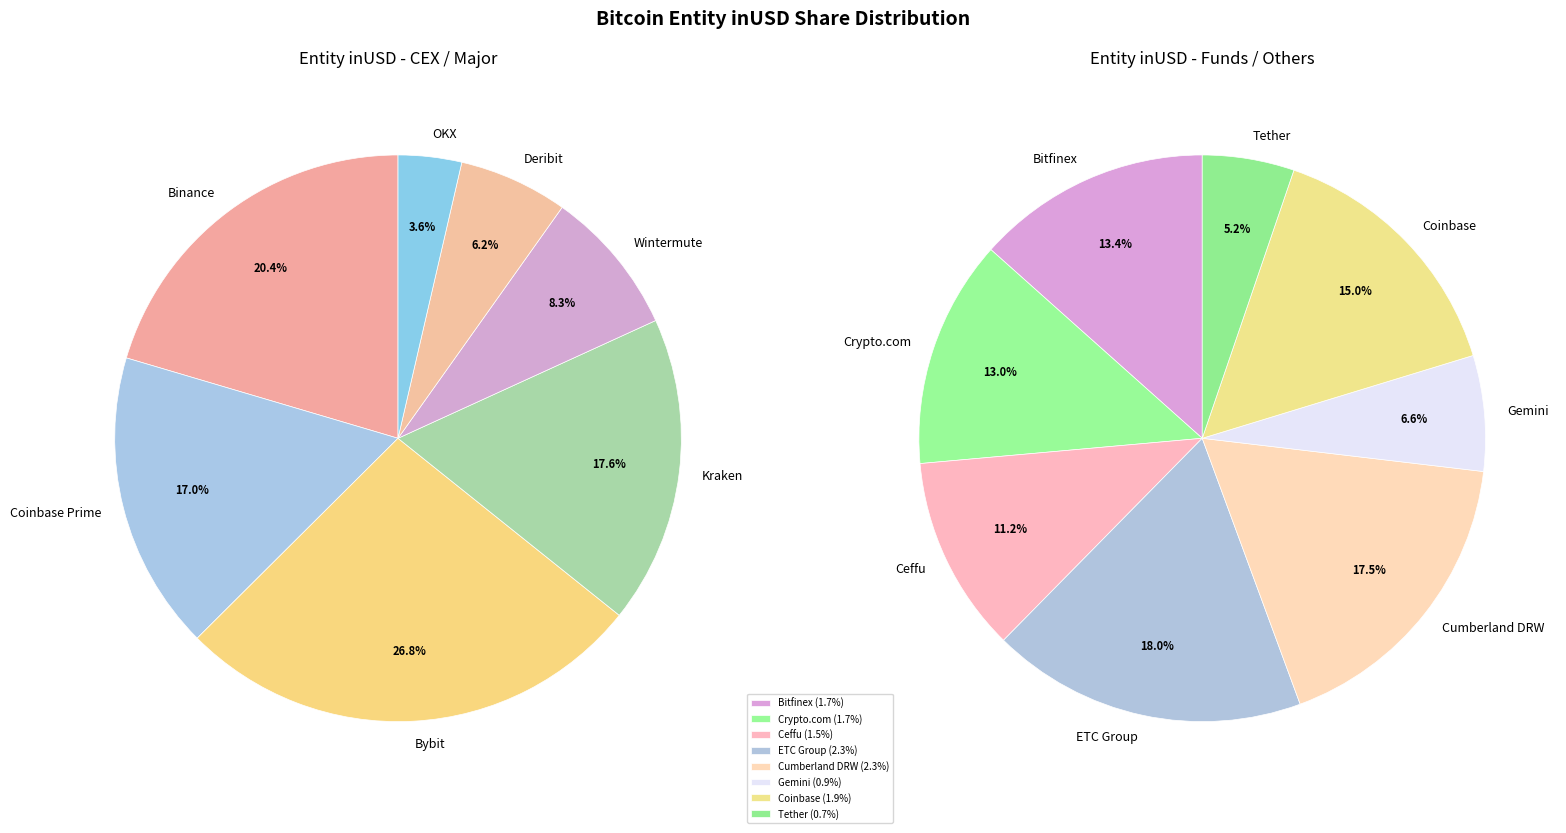

Is the sum of Tether and Cumberland DRW greater than half?

No